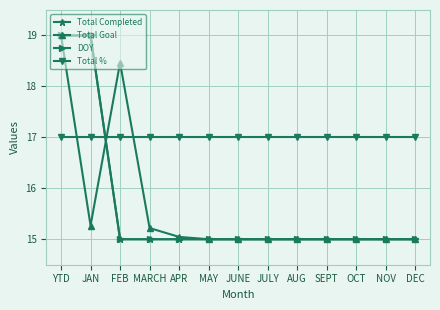

The value of Total % at DEC is 17.0. True or false?

True